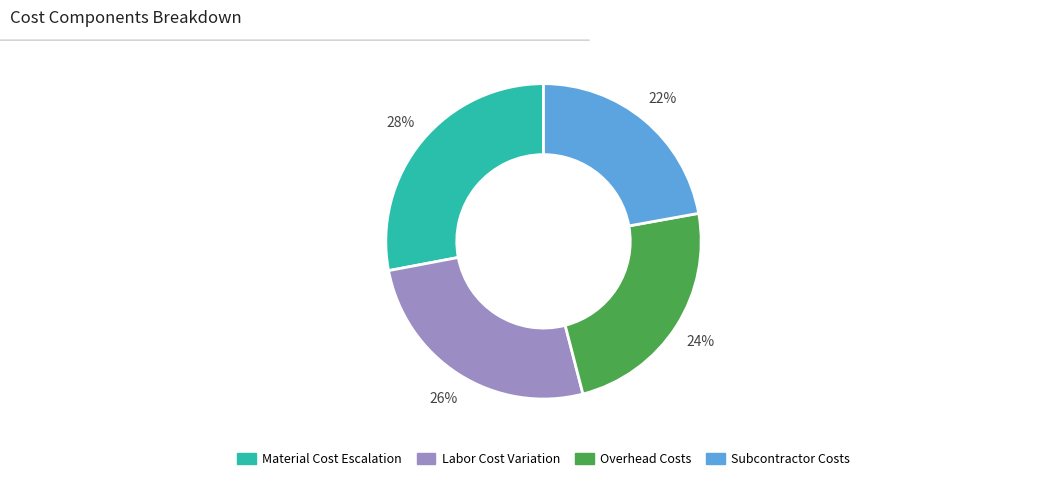

Is there a majority slice in this chart?

No